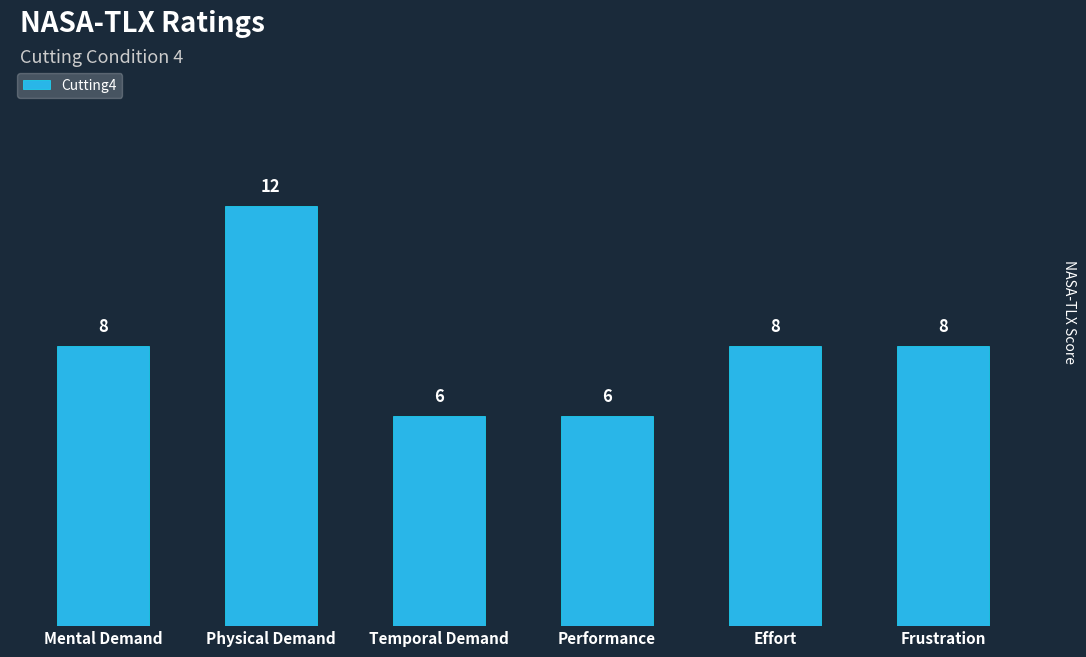

What is the difference between the maximum and minimum values?

6